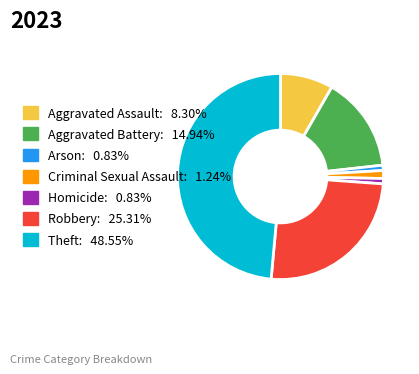

Which category has the biggest portion of the pie?

Theft